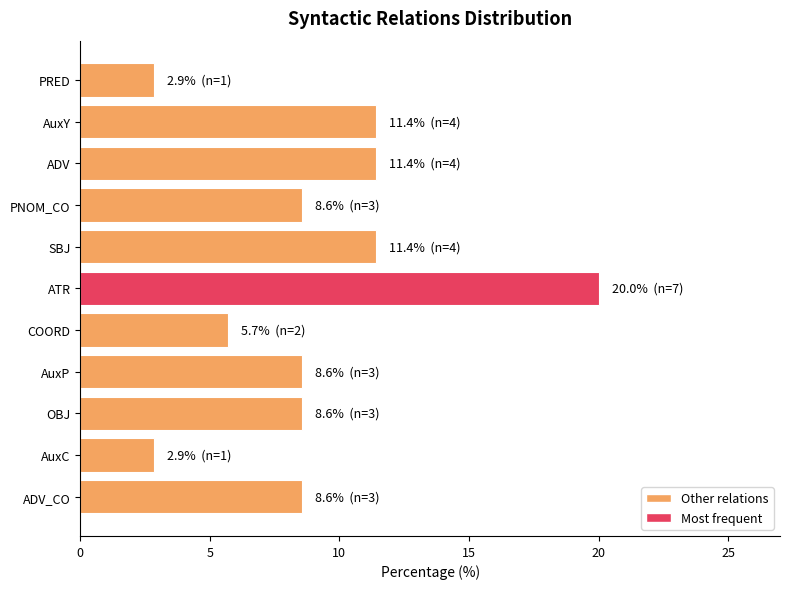

Read the value at SBJ.

11.4